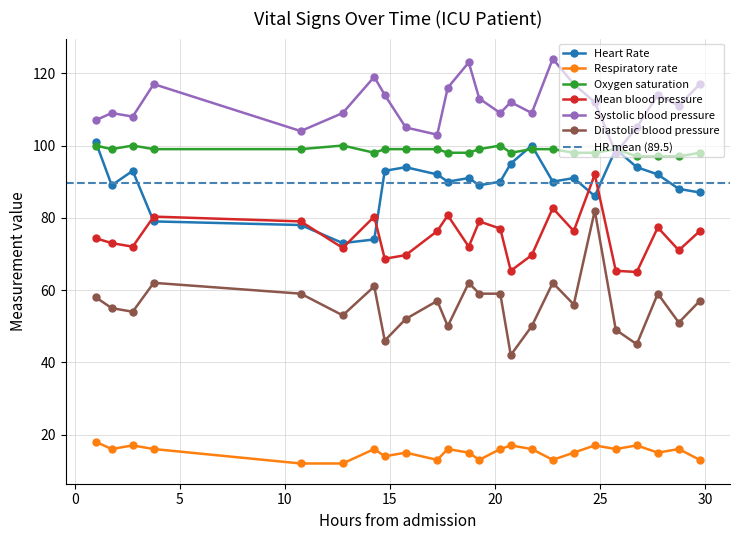

True or false: Respiratory rate has more than 2 points higher than both neighbors.

True